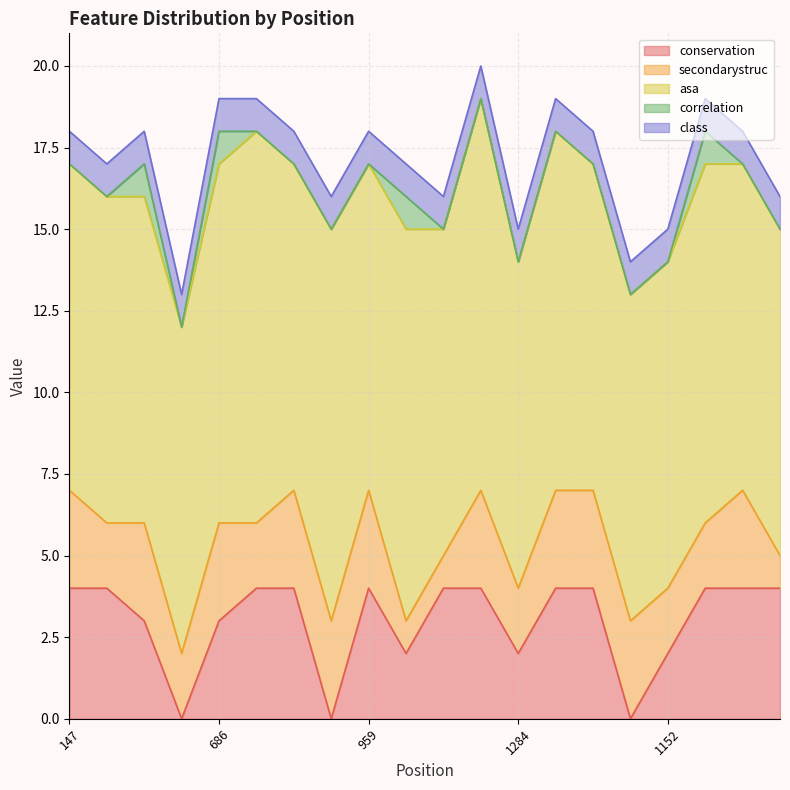

At how many categories does at least one series exceed 4?

20